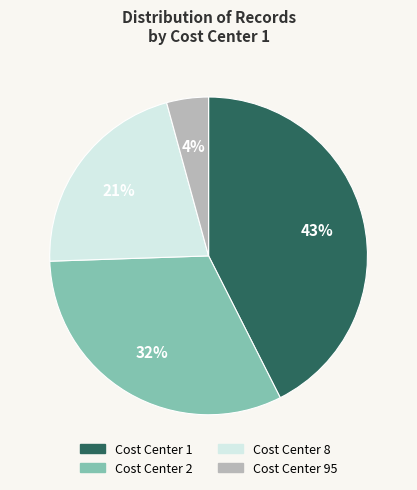

Is there any slice that represents more than half of the pie?

No